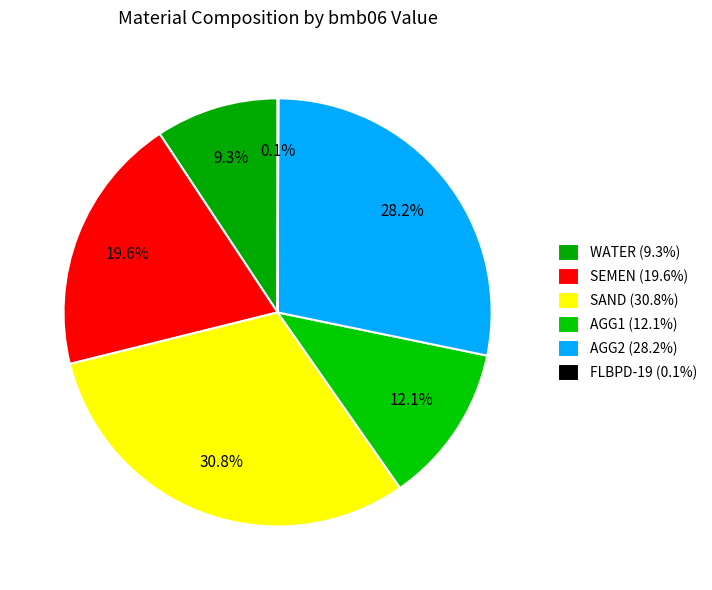

Is there a majority slice in this chart?

No